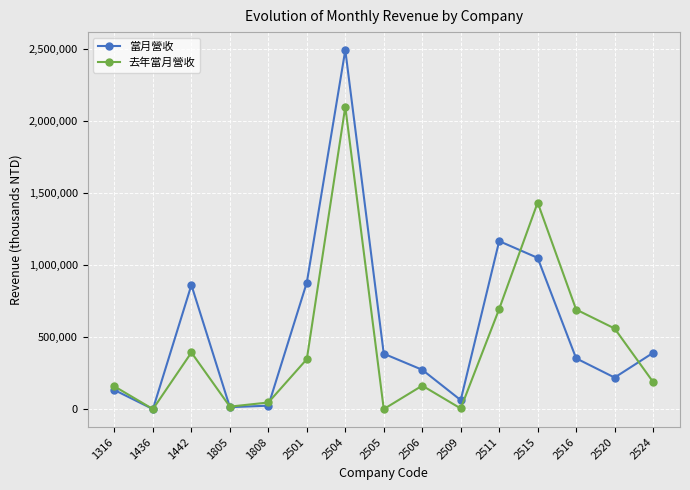

Is this an area chart (filled region under the line)?

No